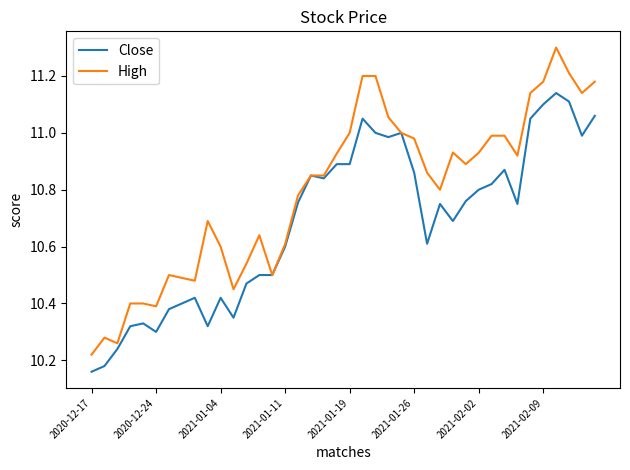

List the series in order of their peak value, highest first.

High, Close